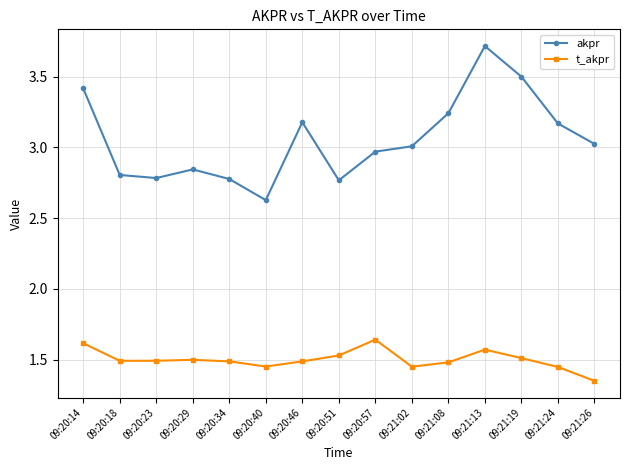

At which category does akpr reach its first local peak?

09:20:29